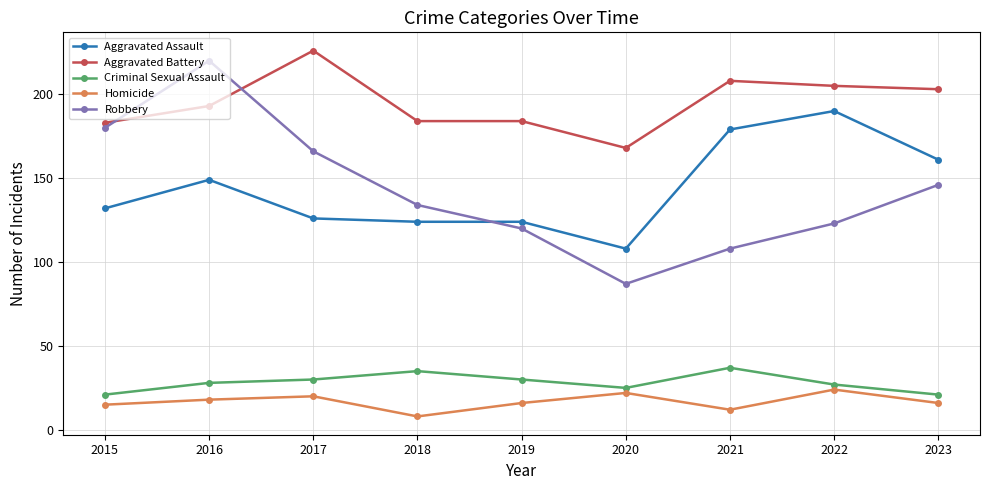

Between 2018 and 2021, which series saw the biggest shift?

Aggravated Assault